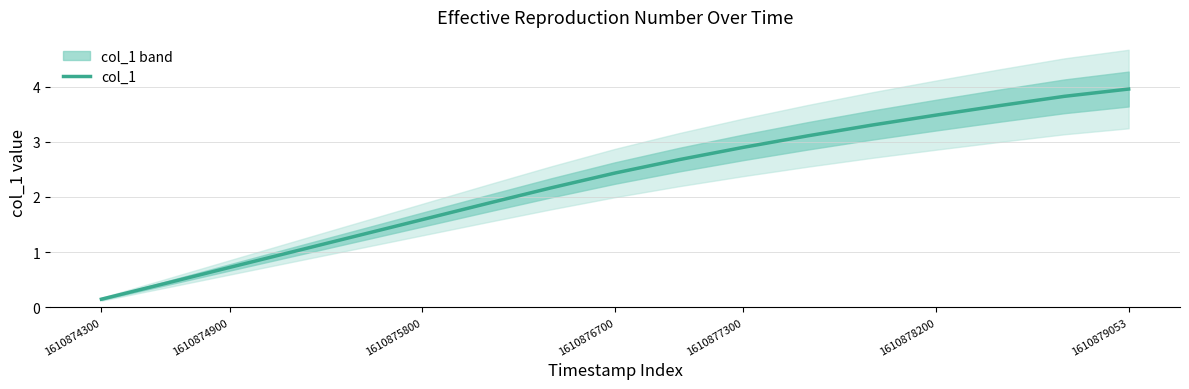

The value of col_1 at 1610874300 is 0.1. True or false?

True